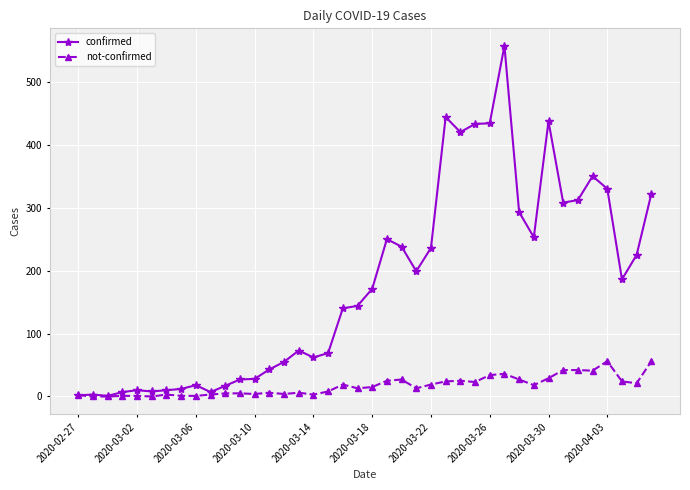

Does the chart have visible grid lines?

Yes